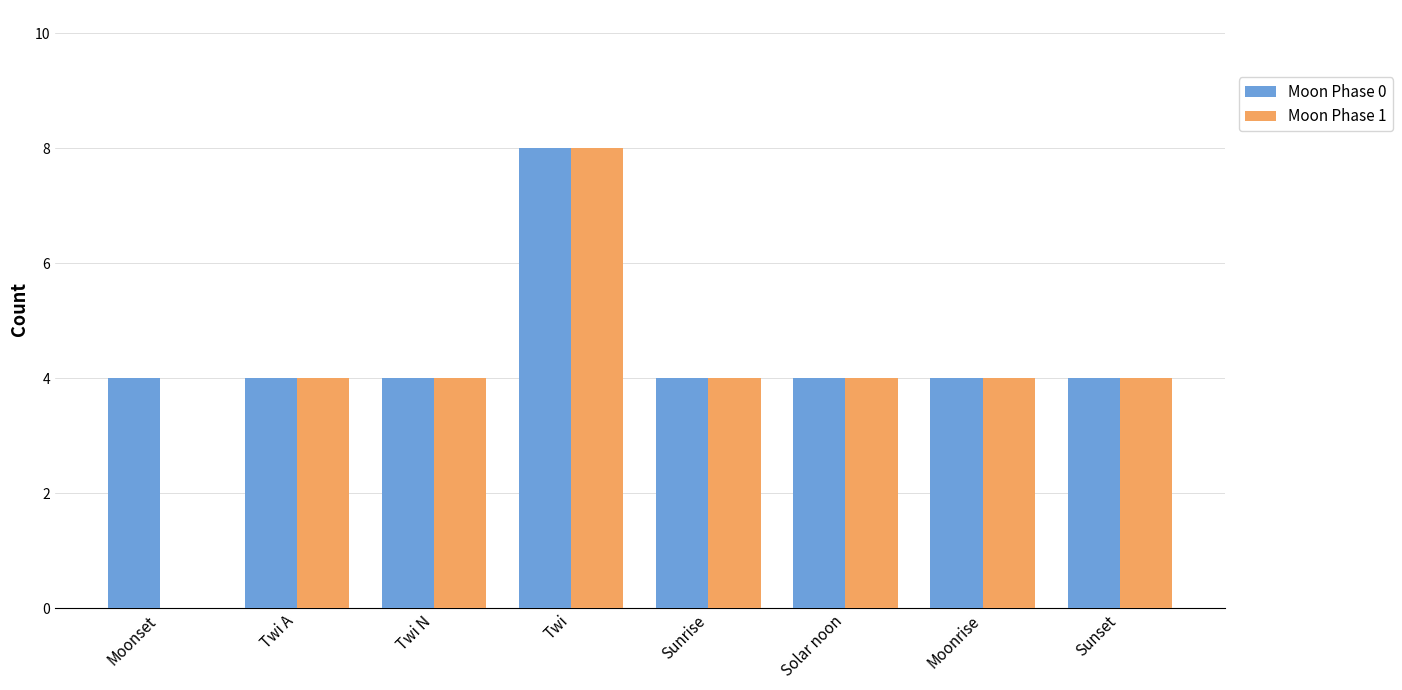

The value of Moon Phase 1 at Solar noon is 5. True or false?

False